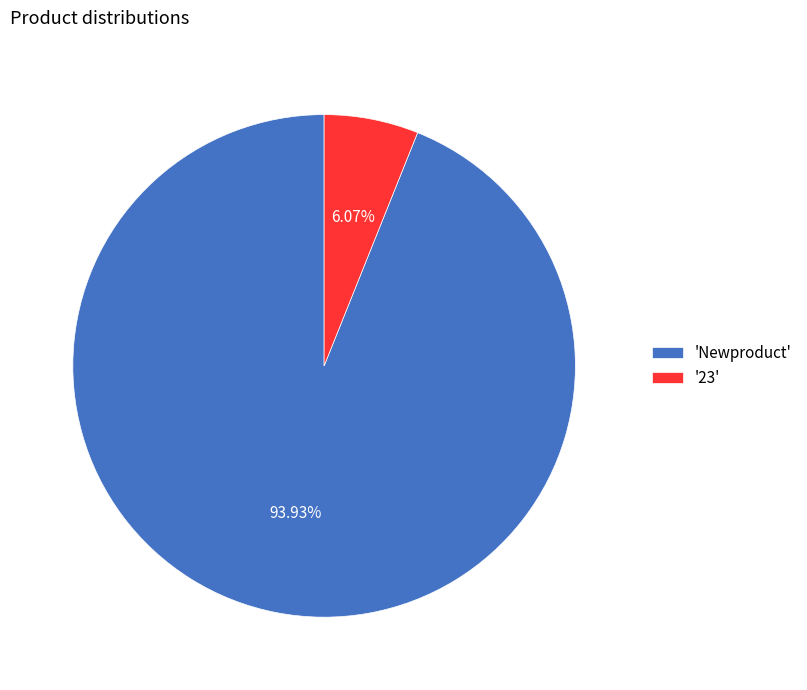

Between '23' and 'Newproduct', which is larger?

'Newproduct'